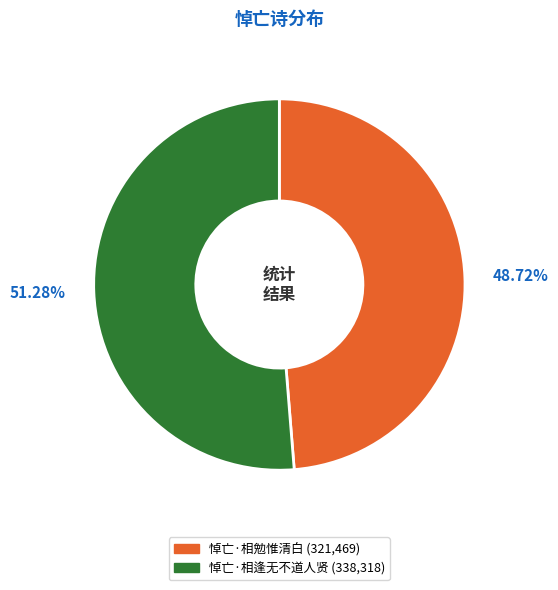

How many slices are in this pie chart?

2